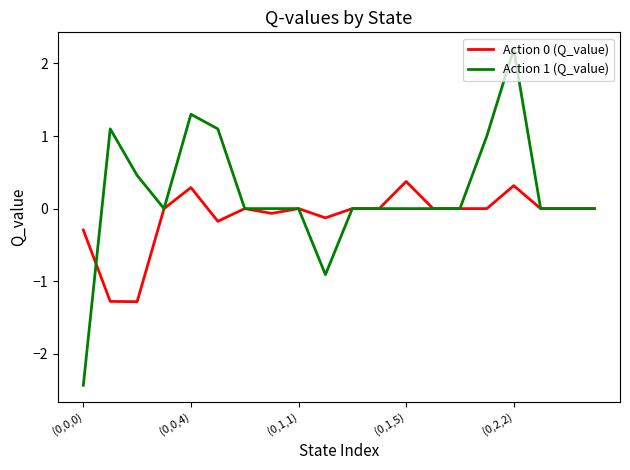

What is the greatest value displayed?

2.2